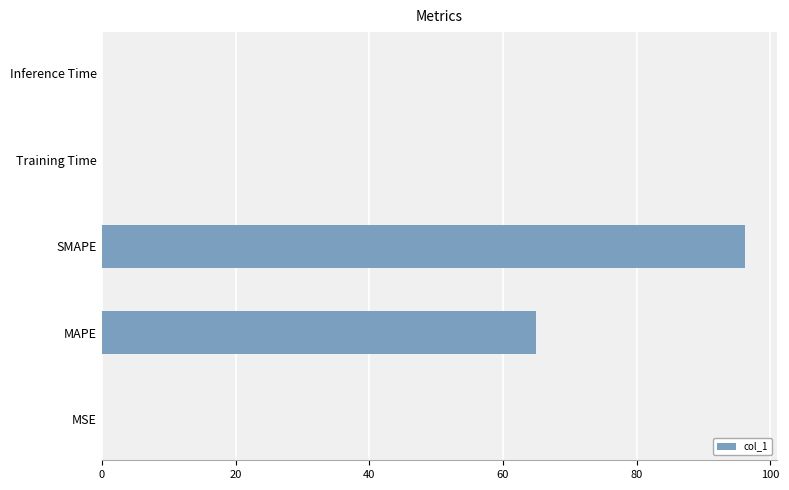

Which has a higher value, SMAPE or MAPE?

SMAPE